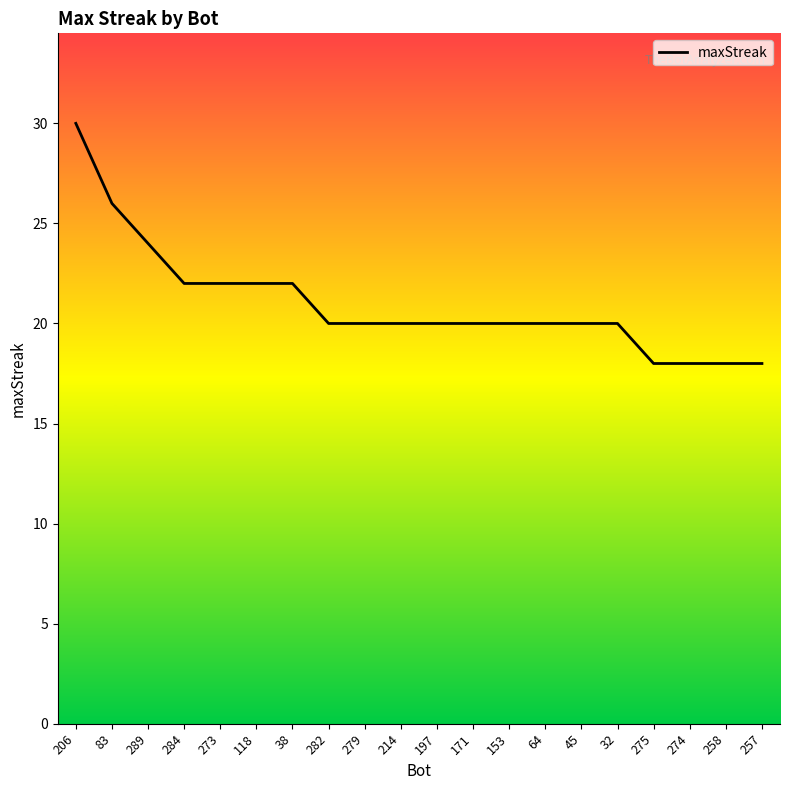

Reading left to right, what are all the values shown in this chart?

30	26	24	22	22	22	22	20	20	20	20	20	20	20	20	20	18	18	18	18